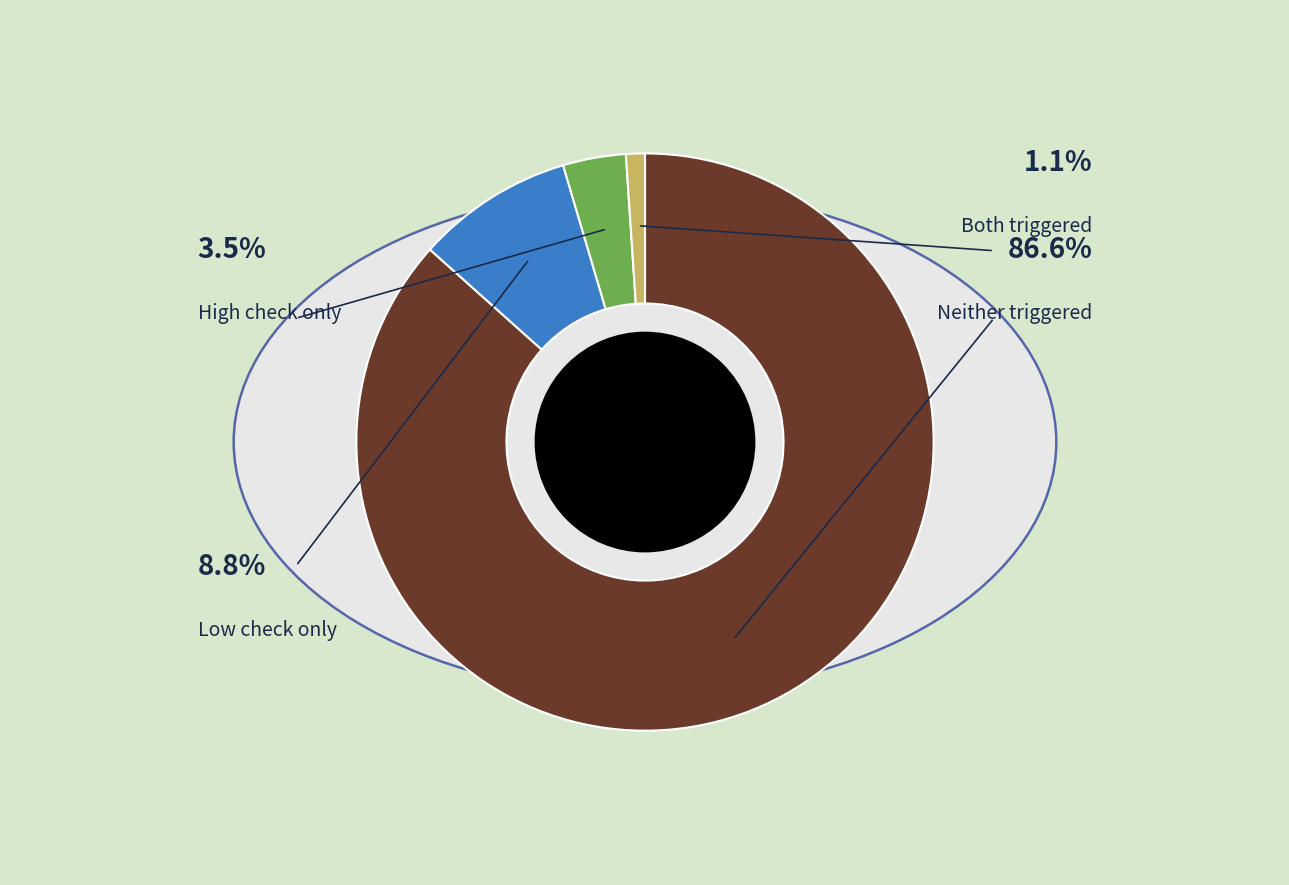

To the nearest percent, what is the difference between the largest and smallest slice percentages?

86%